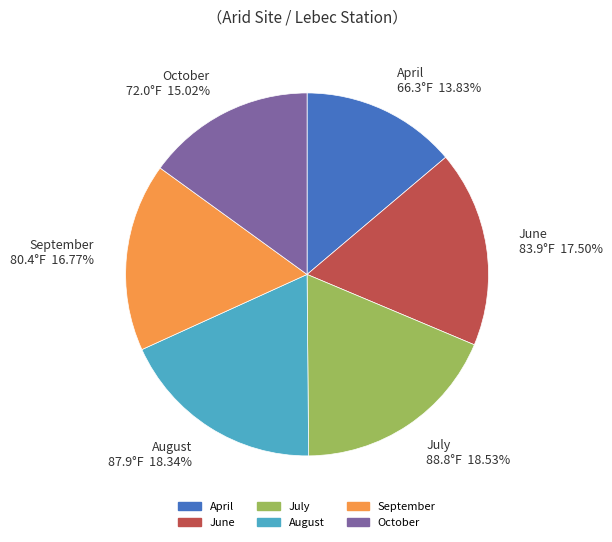

Does August represent more than half of the total?

No